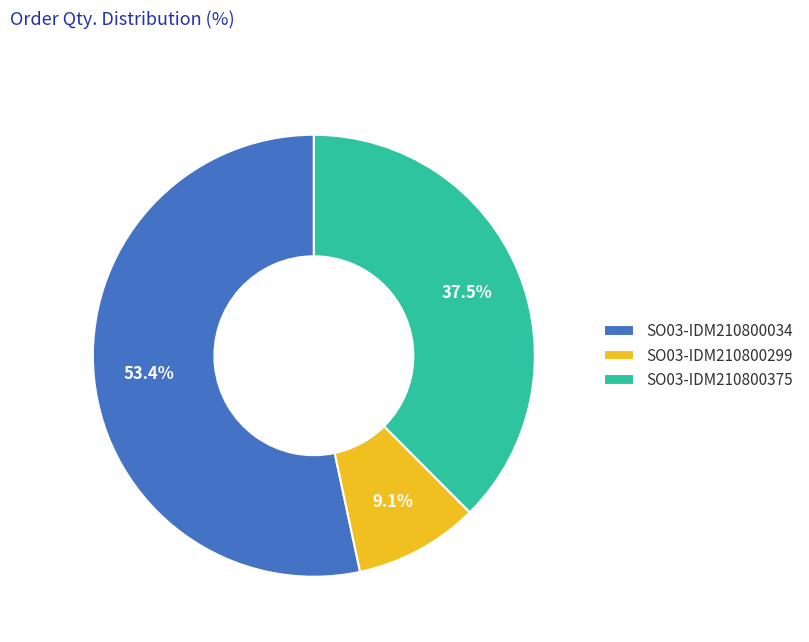

To the nearest percent, what percentage of the pie is SO03-IDM210800034?

53%